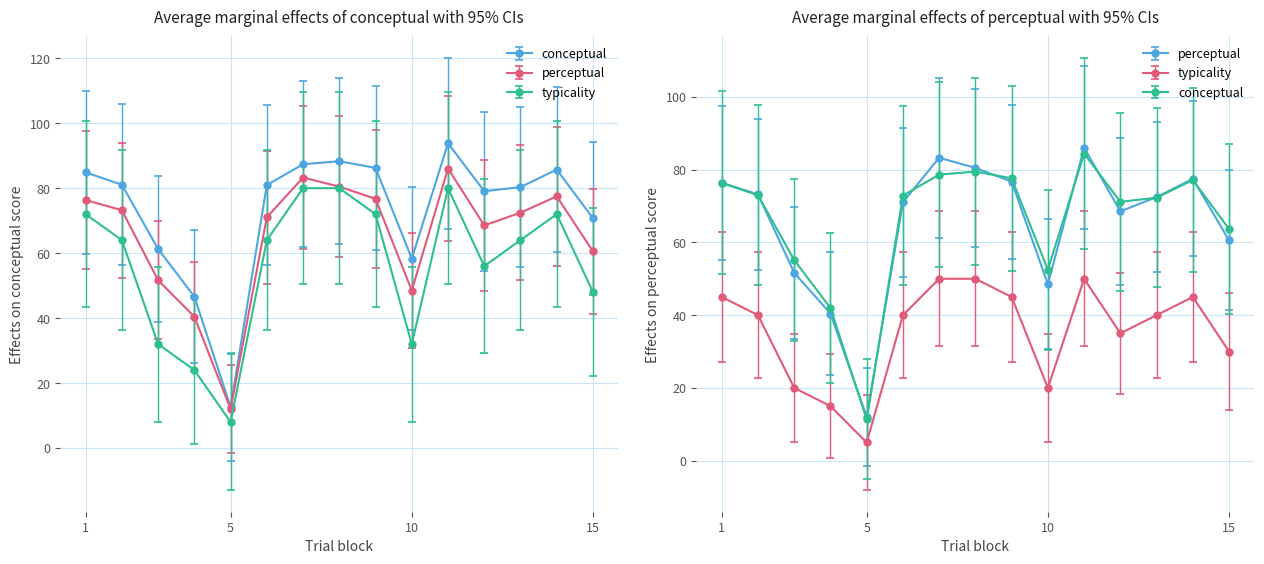

What is the value of the typicality point at the 15th from the left?

48.0